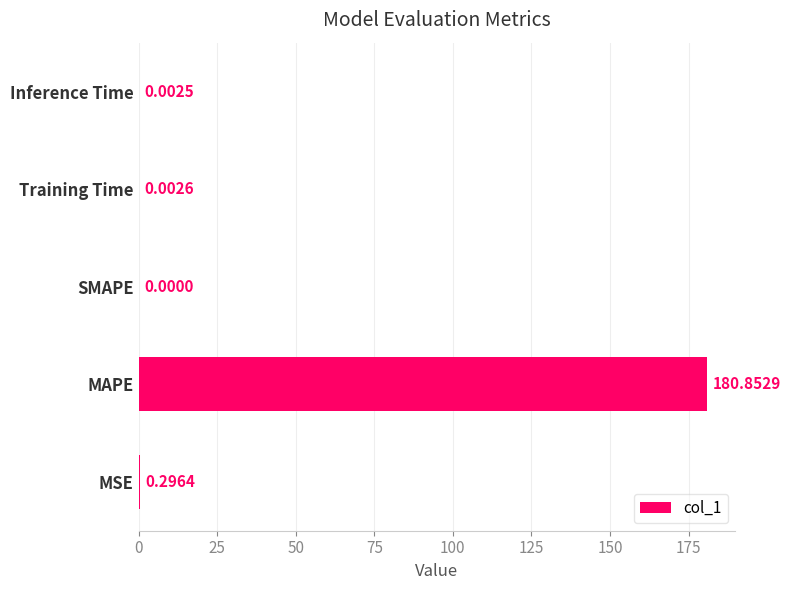

At which category does the chart reach its peak across all series?

MAPE